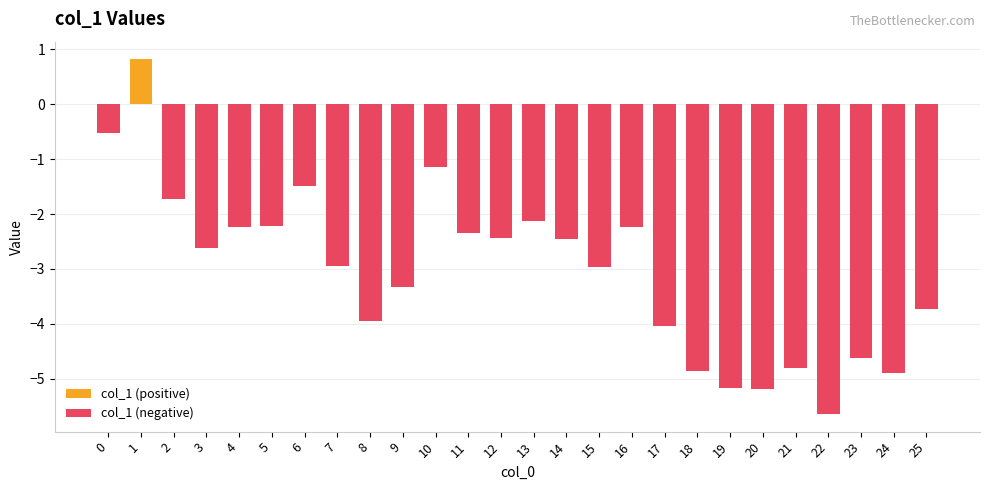

Which category has the highest value in the col_1 (negative) series?

1